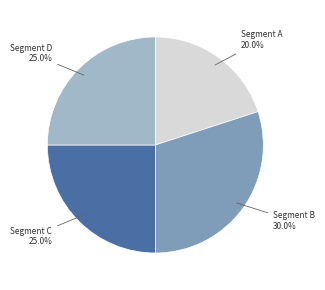

To the nearest percent, what percentage of the pie is Segment A?

20%